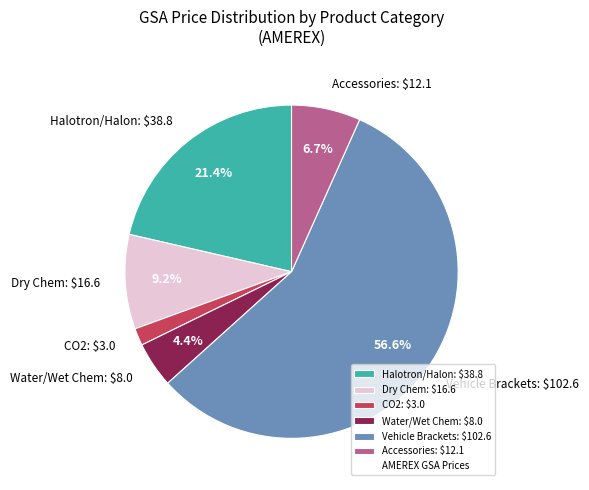

How many slices are in this pie chart?

6